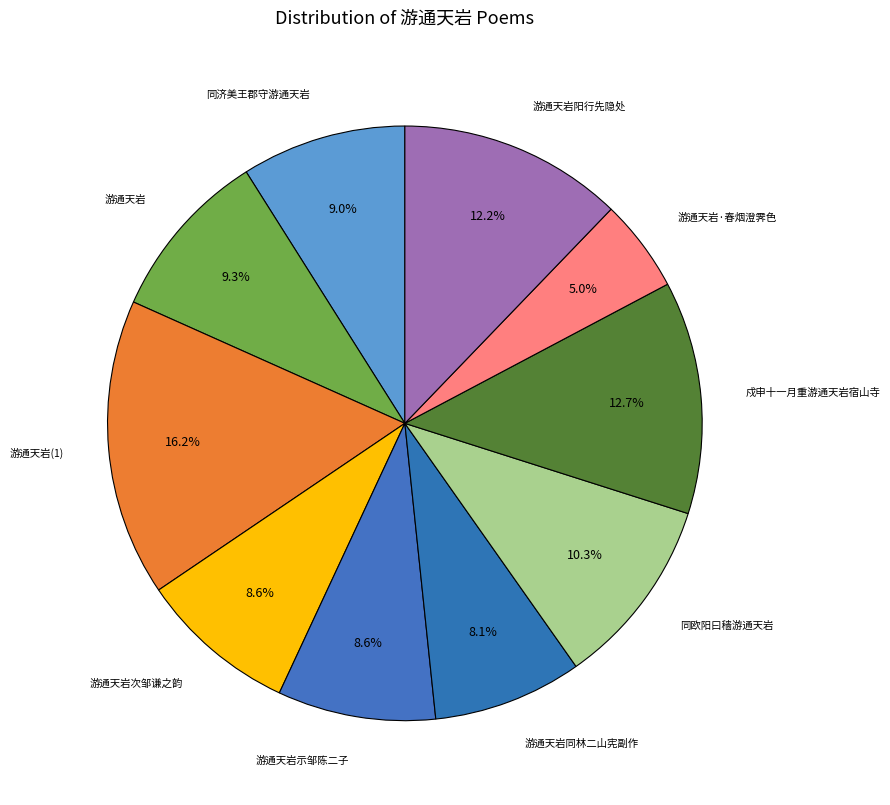

Rank the categories by value from lowest to highest.

游通天岩·春烟澄霁色, 游通天岩同林二山宪副作, 游通天岩次邹谦之韵, 游通天岩示邹陈二子, 同济美王郡守游通天岩, 游通天岩, 同欧阳曰穑游通天岩, 游通天岩阳行先隐处, 戍申十一月重游通天岩宿山寺, 游通天岩